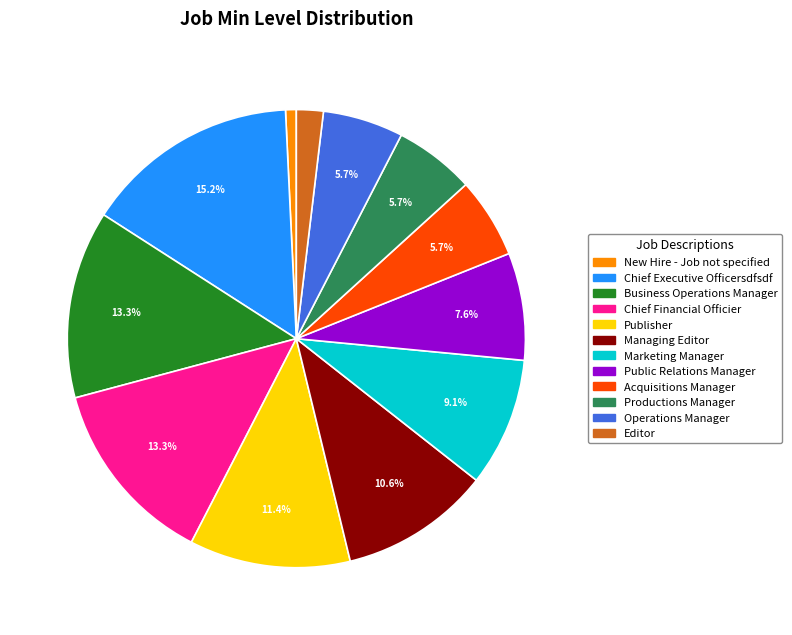

To the nearest percent, what is the combined percentage of Chief Executive Officersdfsdf and Managing Editor?

26%